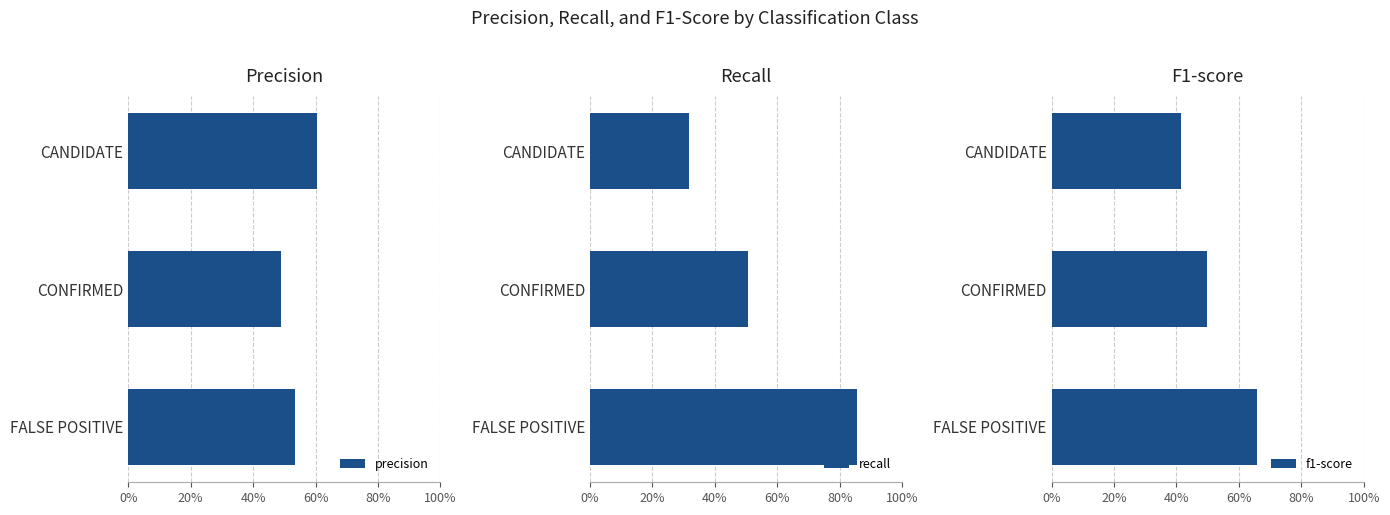

What is the difference between the maximum and minimum values in the precision series?

0.1